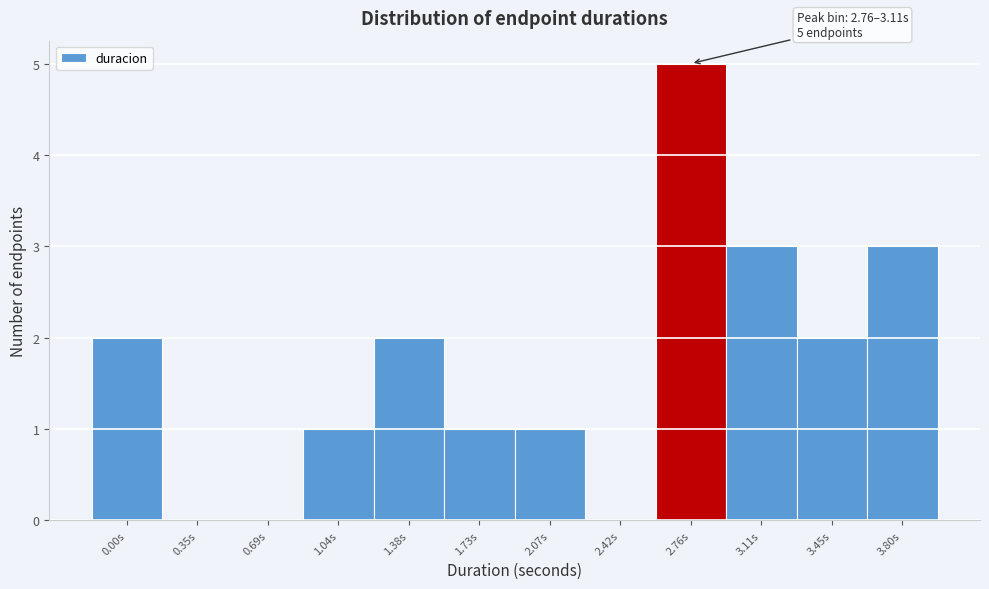

Reading left to right, extract all data points from this chart.

0.00s=2	0.35s=0	0.69s=0	1.04s=1	1.38s=2	1.73s=1	2.07s=1	2.42s=0	2.76s=5	3.11s=3	3.45s=2	3.80s=3